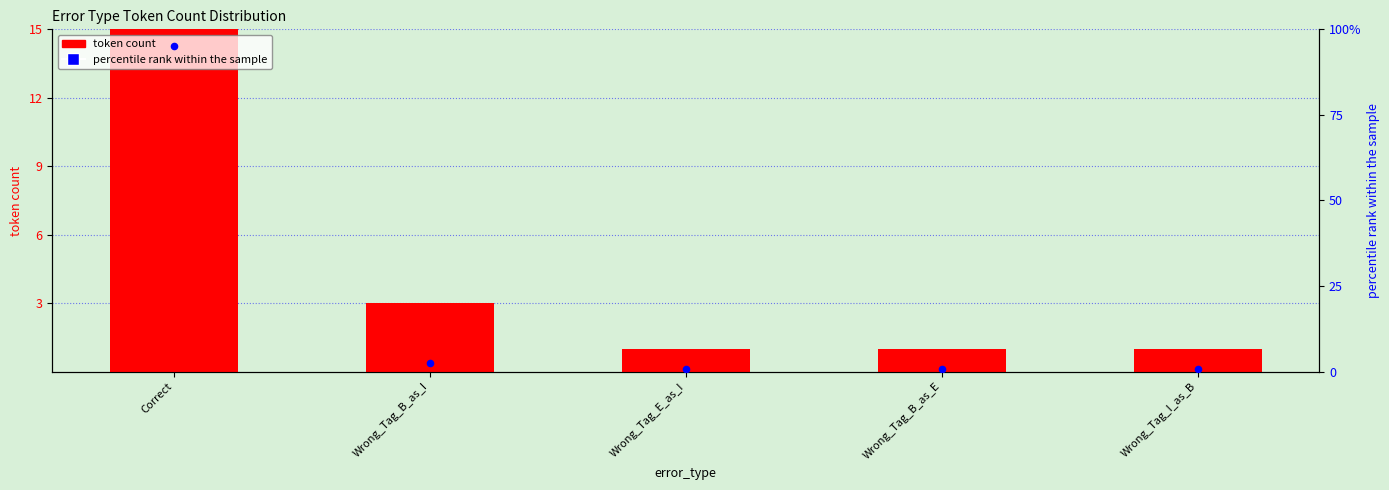

Which series contains the highest Y value?

token count